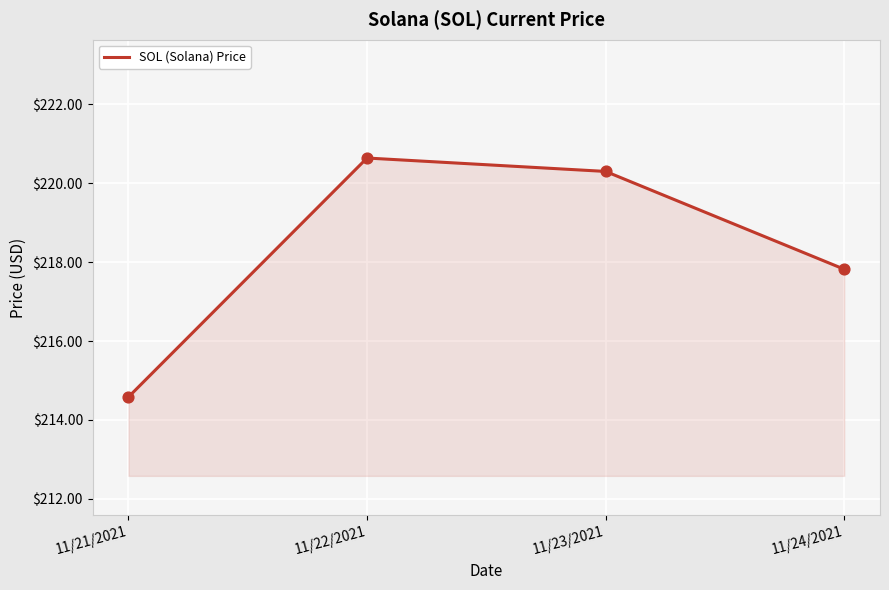

Between 11/24/2021 and 11/23/2021, which is larger?

11/23/2021